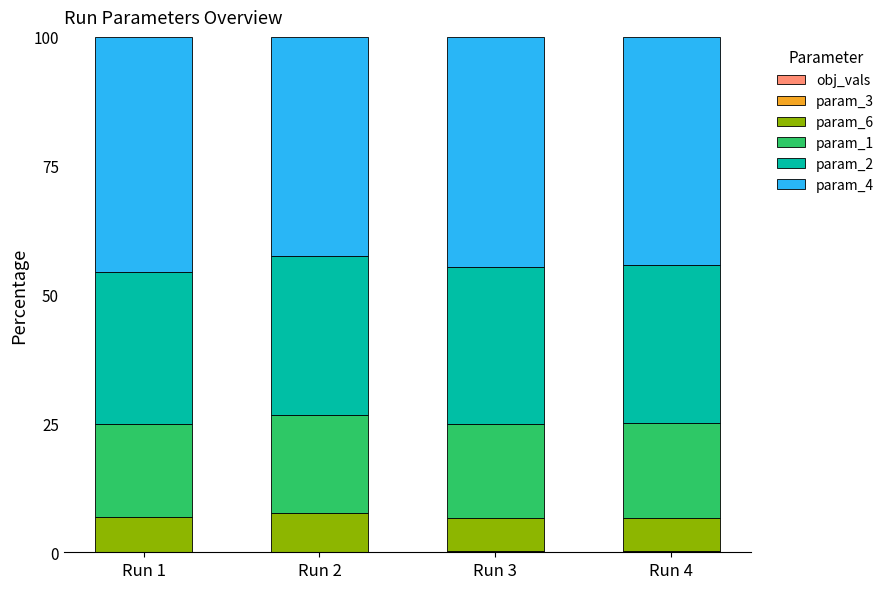

Are the bars horizontal?

No